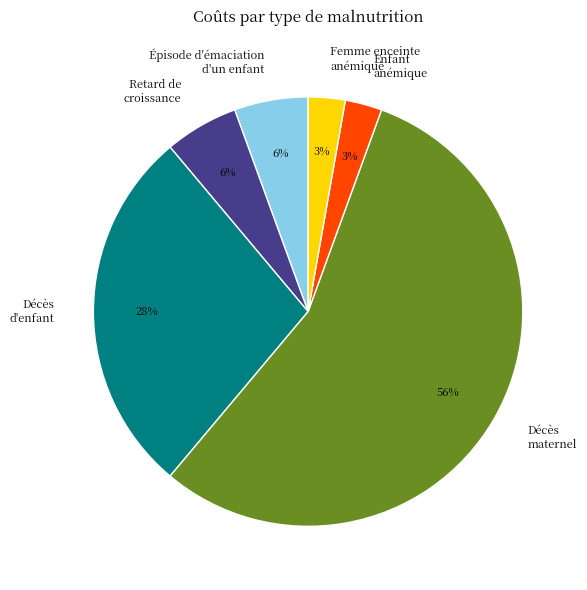

To the nearest percent, what portion does Retard de croissance represent?

6%